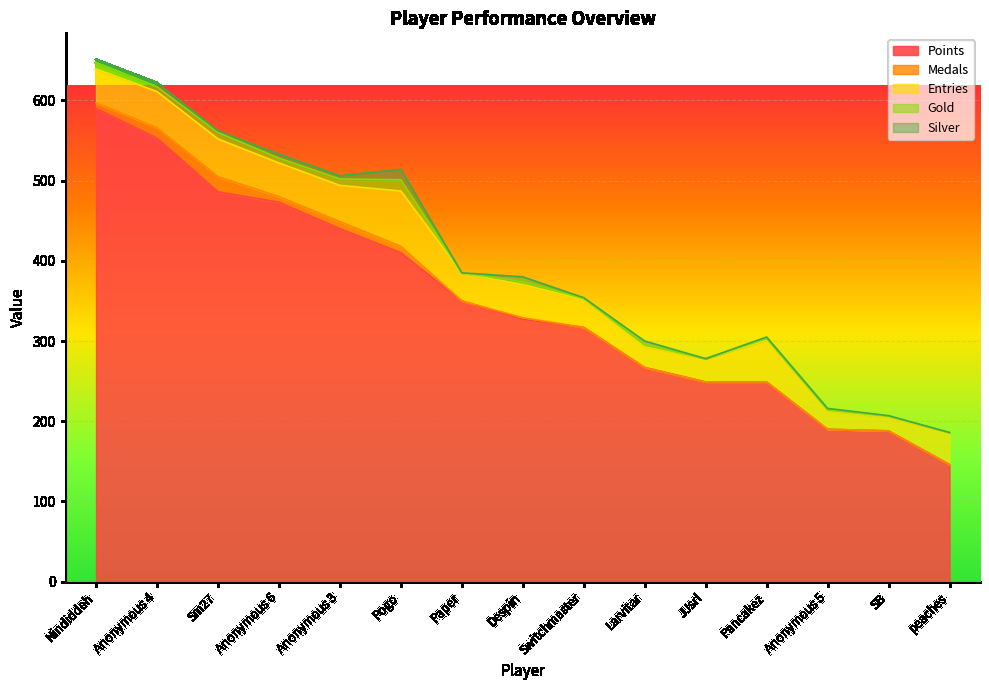

Rank the series by their maximum value, from lowest to highest.

Silver, Gold, Medals, Entries, Points